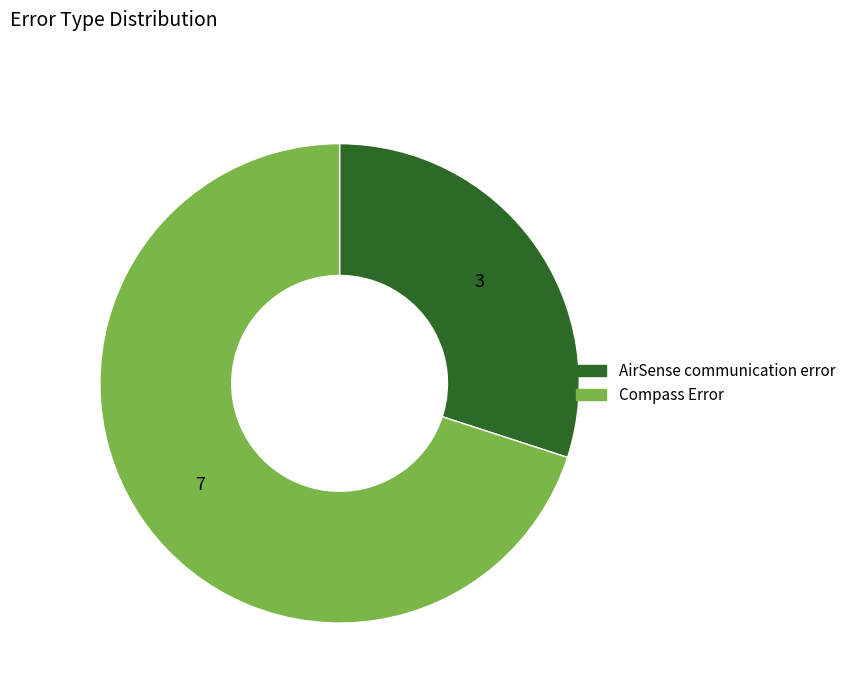

Does AirSense communication error represent more than half of the total?

No